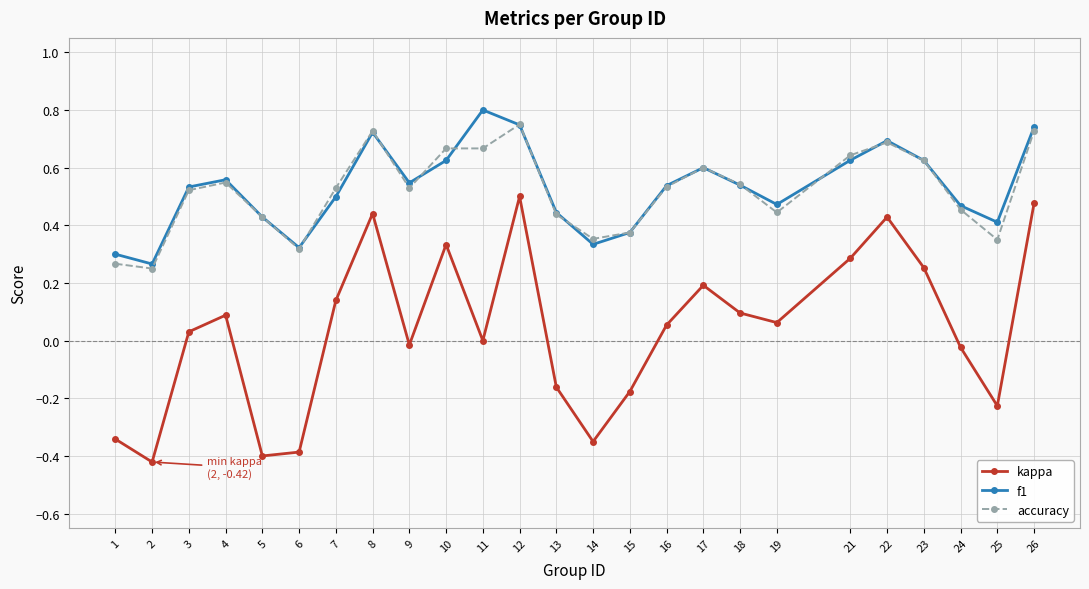

Between 10 and 18, which series saw the biggest shift?

kappa